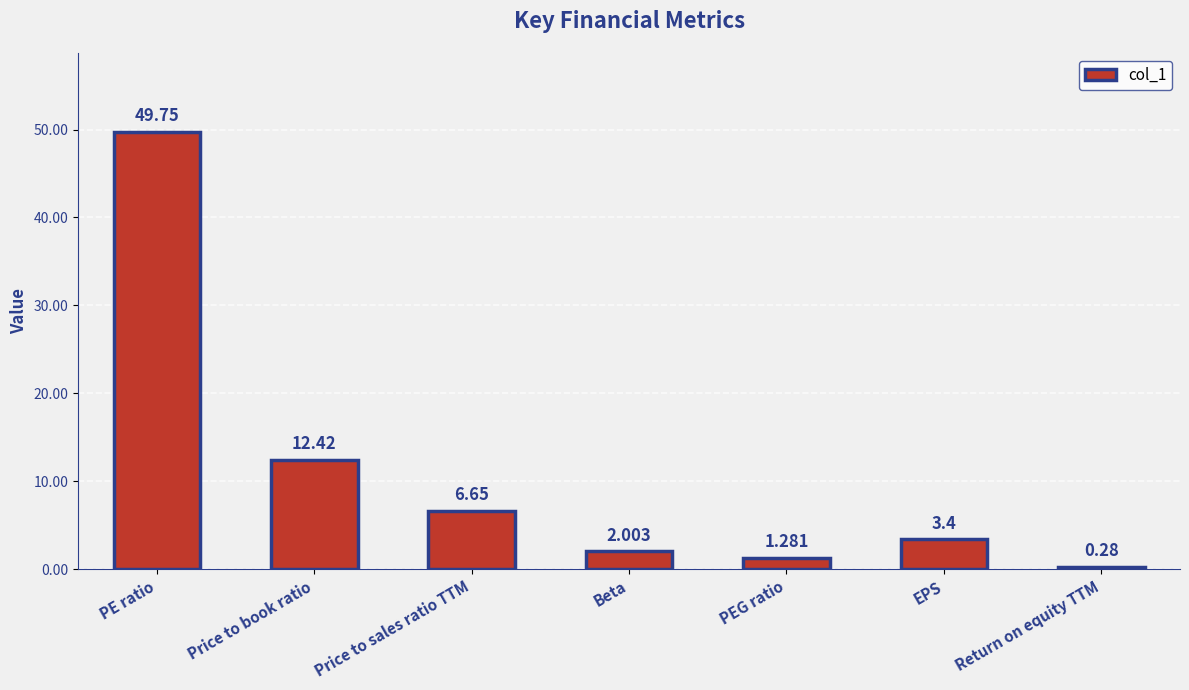

What is the label of the 6th bar from the left?

EPS